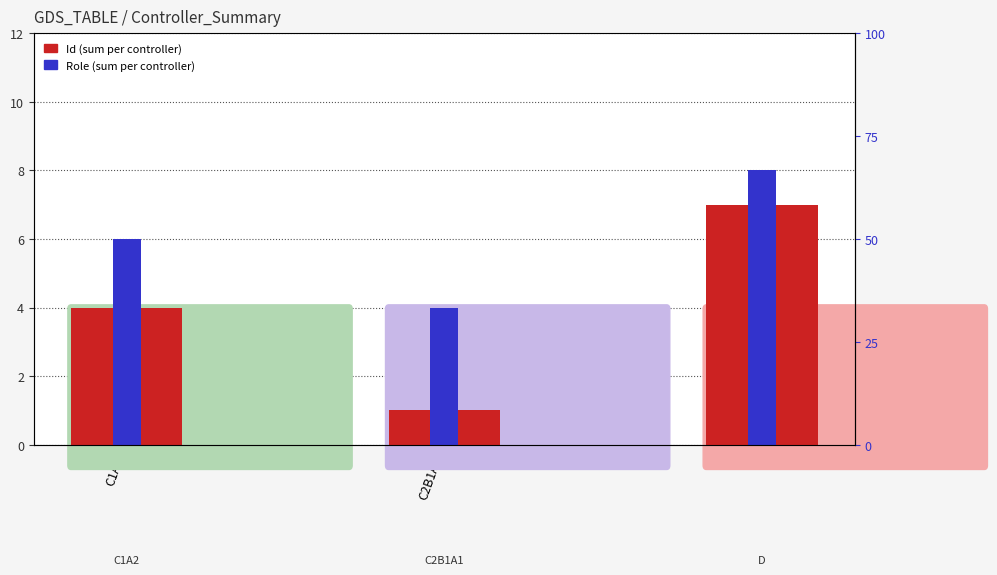

List the series in order of their overall mean, lowest first.

Id, Role